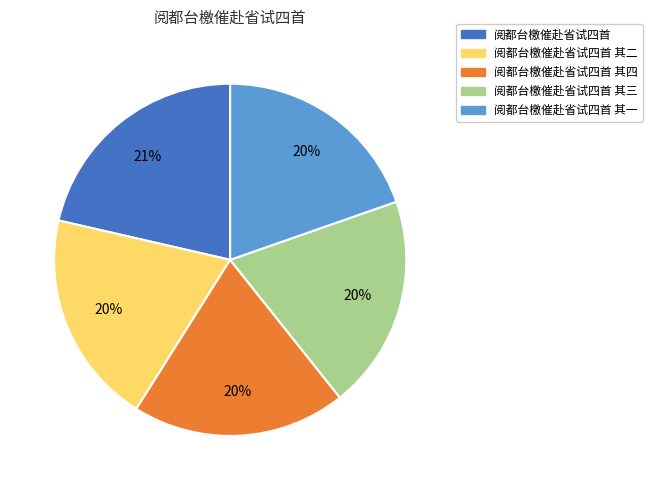

Which slice is the largest?

阅都台檄催赴省试四首